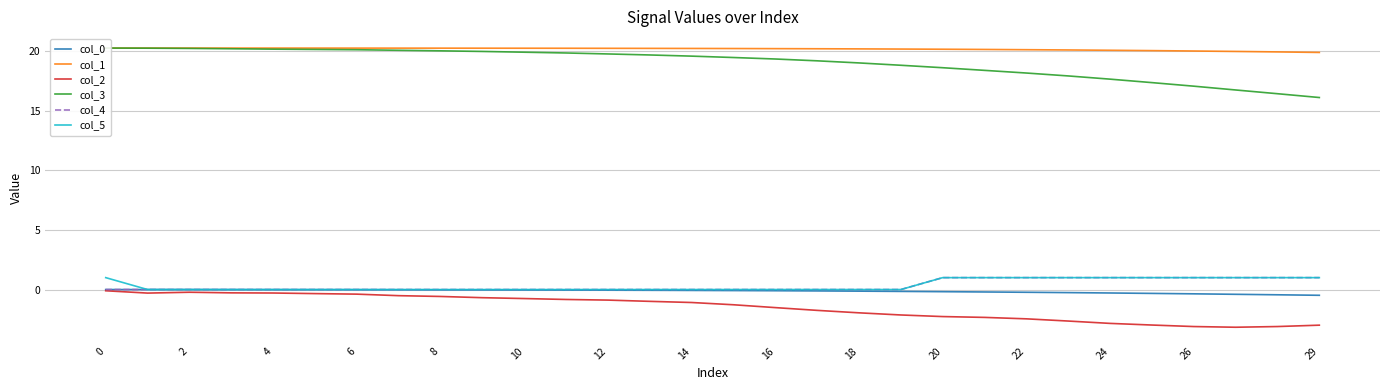

Reading left to right, extract all data points from this chart.

col_0: 0.0	-0.0	-0.0	-0.0	-0.0	-0.0	-0.0	-0.0	-0.0	-0.0	-0.0	-0.0	-0.1	-0.1	-0.1	-0.1	-0.1	-0.1	-0.1	-0.2	-0.2	-0.2	-0.2	-0.3	-0.3	-0.3	-0.4	-0.4	-0.4	-0.5
col_1: 20.3	20.3	20.3	20.3	20.3	20.3	20.3	20.3	20.3	20.3	20.3	20.3	20.3	20.3	20.2	20.2	20.2	20.2	20.2	20.2	20.2	20.2	20.1	20.1	20.1	20.1	20.0	20.0	20.0	19.9
col_2: -0.1	-0.3	-0.2	-0.3	-0.3	-0.3	-0.4	-0.5	-0.6	-0.7	-0.8	-0.8	-0.9	-1.0	-1.1	-1.3	-1.5	-1.7	-2.0	-2.1	-2.3	-2.3	-2.5	-2.6	-2.8	-3.0	-3.1	-3.2	-3.1	-3.0
col_3: 20.3	20.3	20.2	20.2	20.2	20.2	20.1	20.1	20.0	20.0	19.9	19.9	19.8	19.7	19.6	19.5	19.4	19.2	19.0	18.8	18.6	18.4	18.2	17.9	17.7	17.4	17.1	16.8	16.4	16.1
col_4: 0.0	0.0	0.0	0.0	0.0	0.0	0.0	0.0	0.0	0.0	0.0	0.0	0.0	0.0	0.0	0.0	0.0	0.0	0.0	0.0	1.0	1.0	1.0	1.0	1.0	1.0	1.0	1.0	1.0	1.0
col_5: 1.0	0.0	0.0	0.0	0.0	0.0	0.0	0.0	0.0	0.0	0.0	0.0	0.0	0.0	0.0	0.0	0.0	0.0	0.0	0.0	1.0	1.0	1.0	1.0	1.0	1.0	1.0	1.0	1.0	1.0